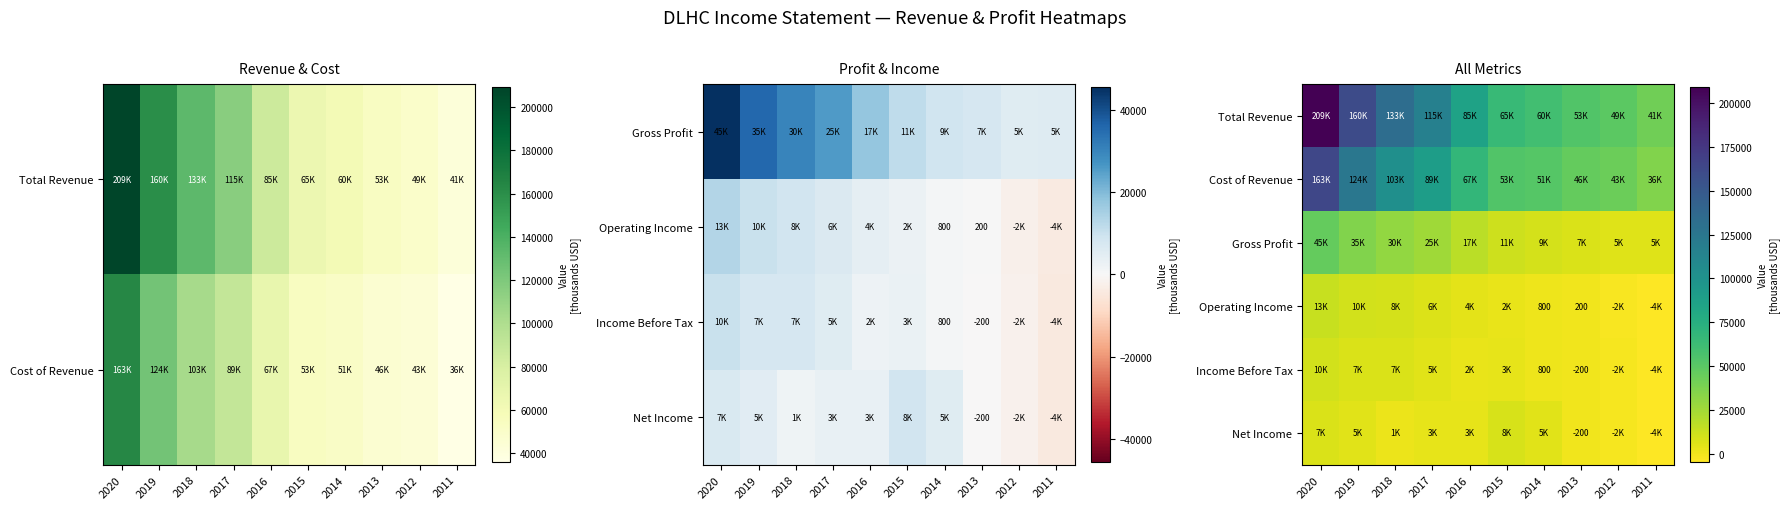

The Net Income series shows 14793 at 2015. True or false?

False